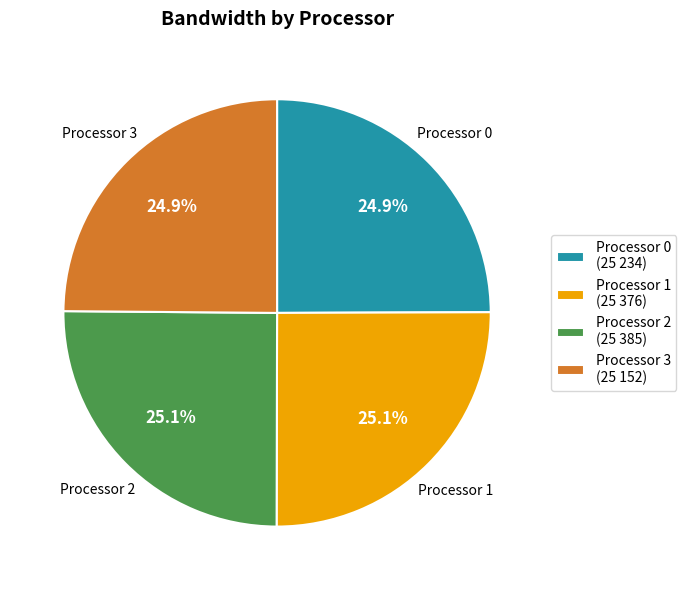

Does Processor 2 account for over 50% of the chart?

No